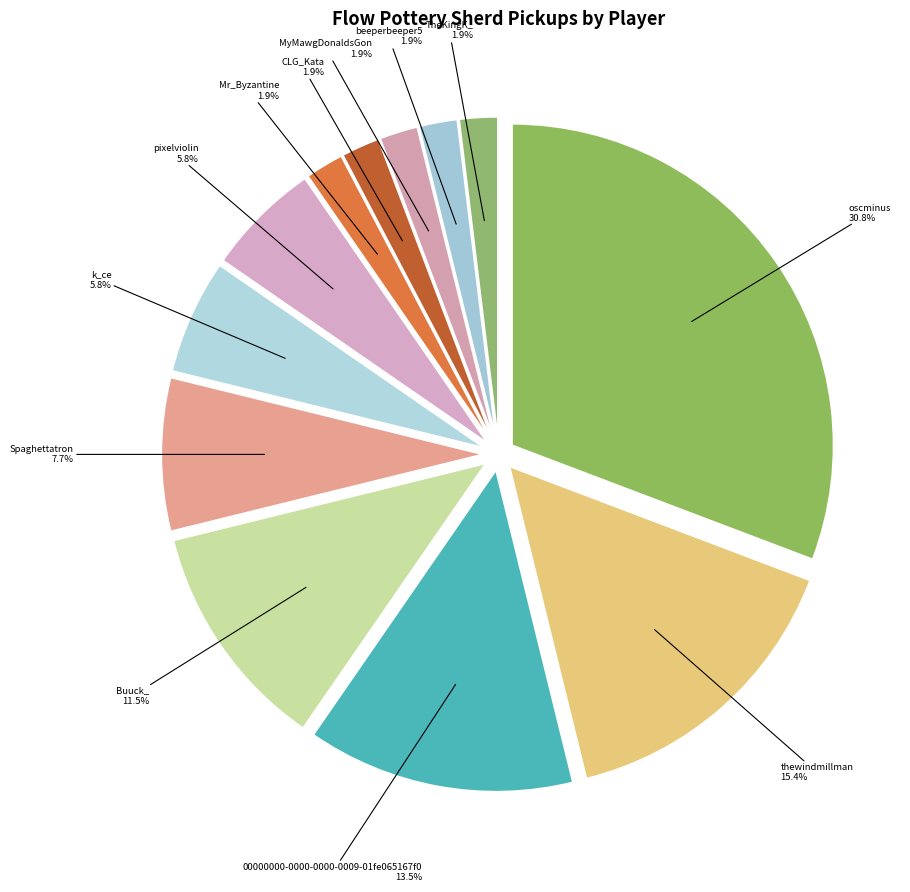

Approximately how many times larger is the value at pixelviolin compared to CLG_Kata?

3.0